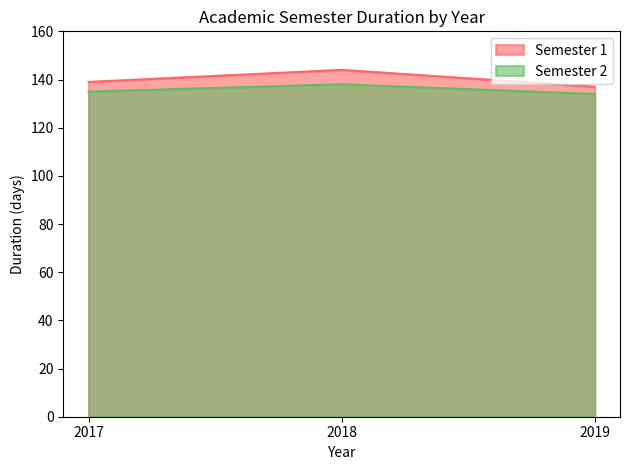

Which series has the largest range (max minus min)?

Semester 1